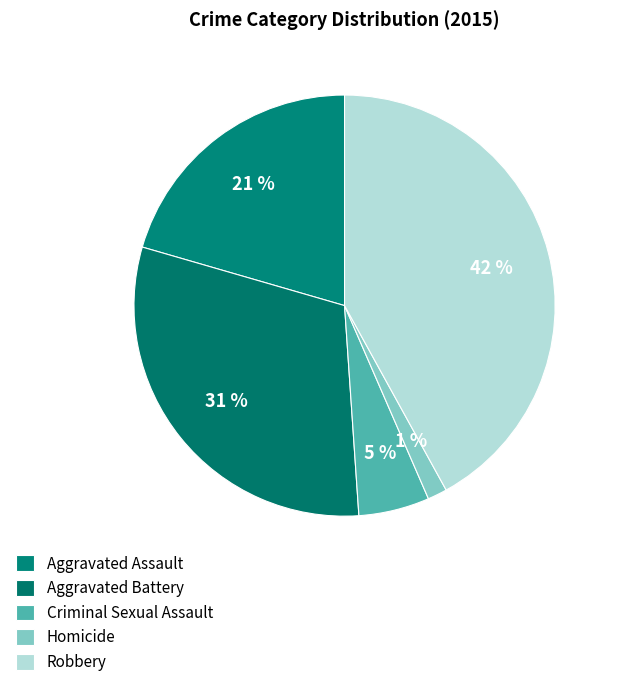

True or false: Aggravated Battery accounts for 18% of the total.

False